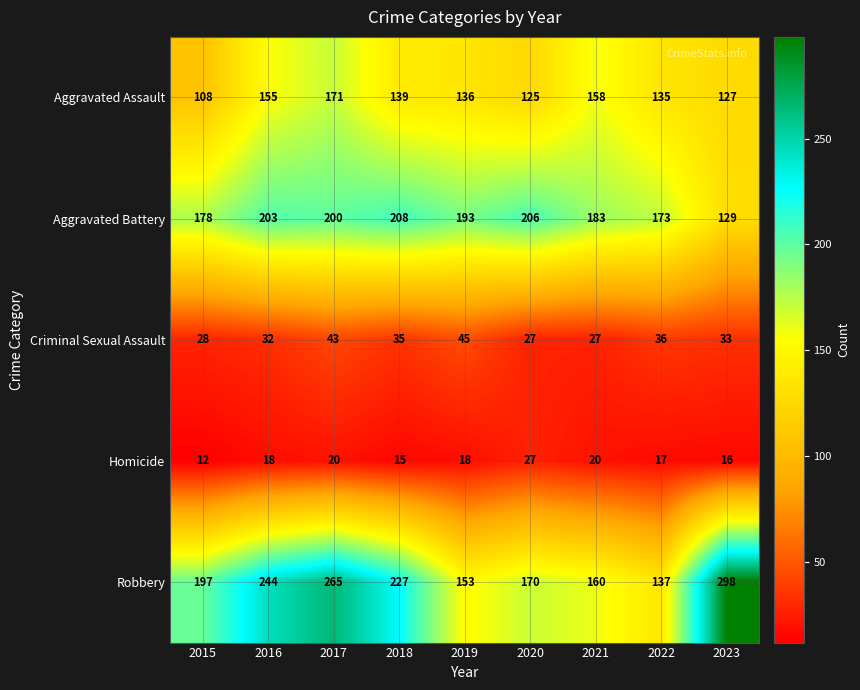

What is the smallest value displayed?

12